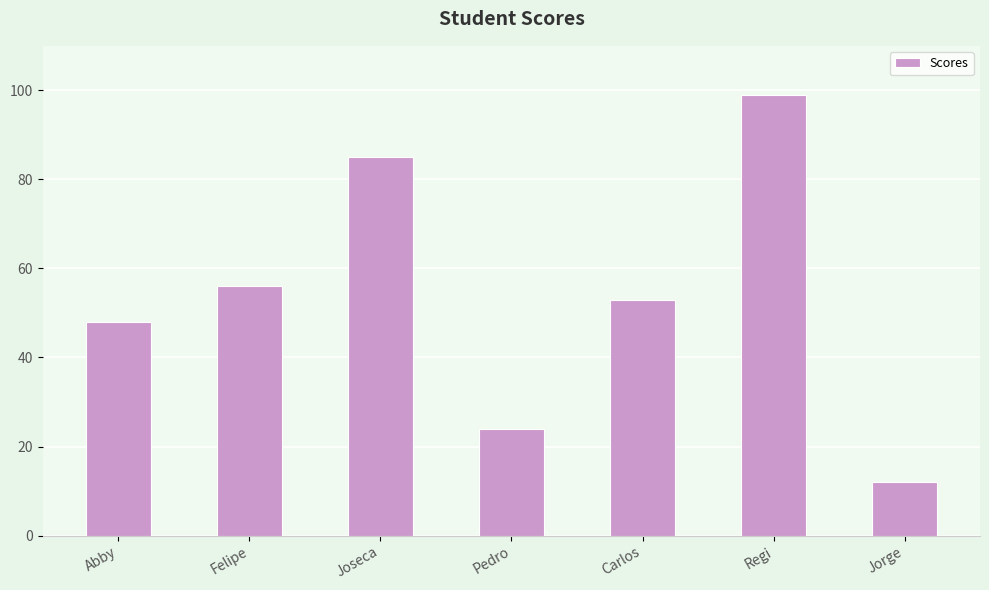

What is the difference between the second highest and minimum values?

73